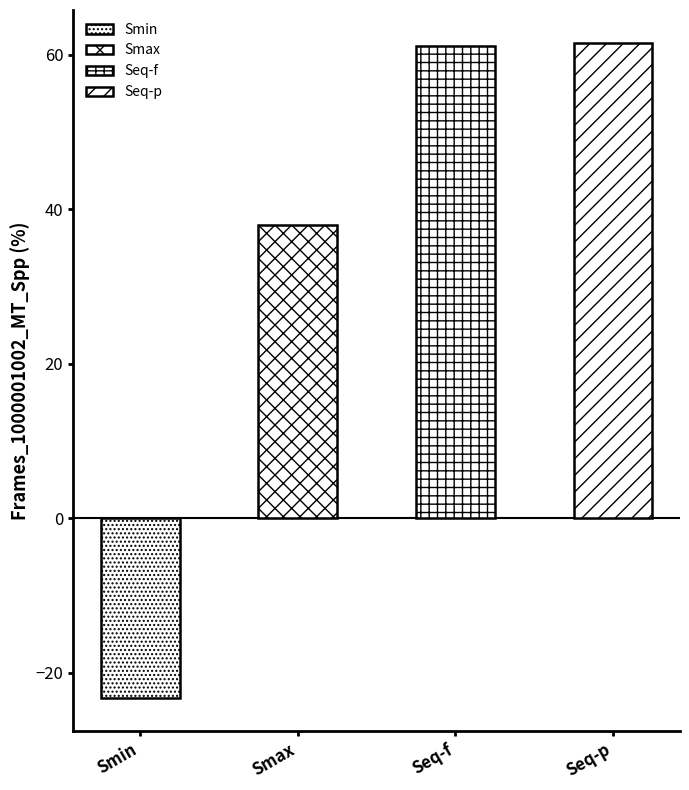

How many data points are above 61?

2